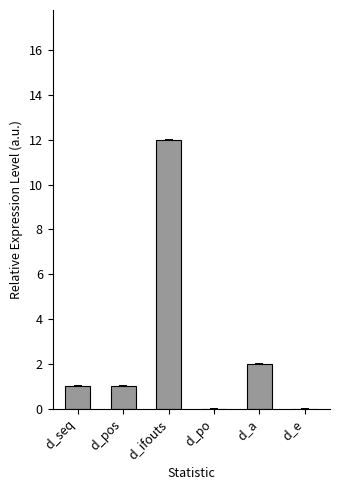

What is the maximum value shown in the chart?

12